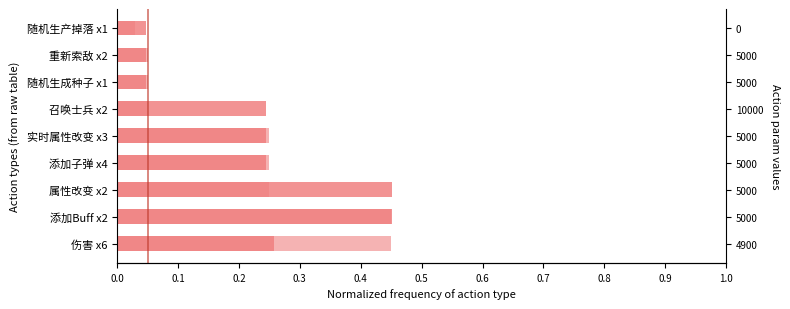

The value at 重新索敌 x2 is 0.0. True or false?

True